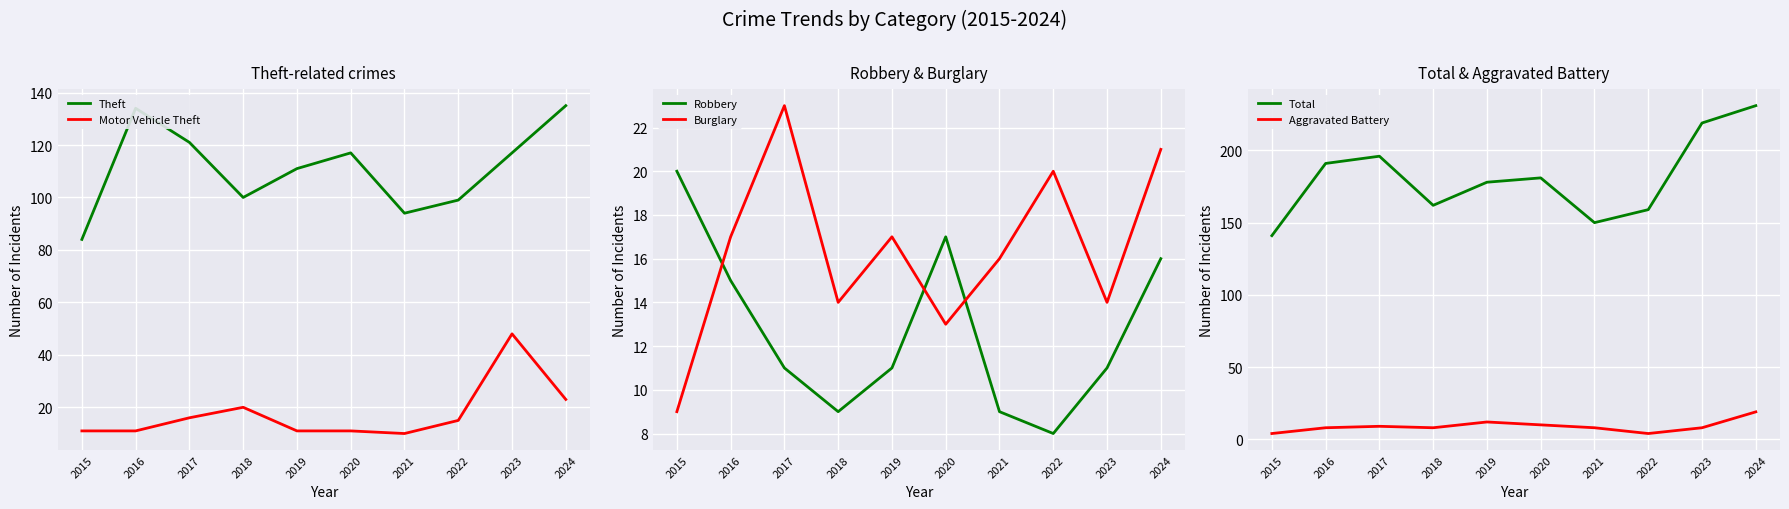

True or false: Total and Robbery cross at least once.

False